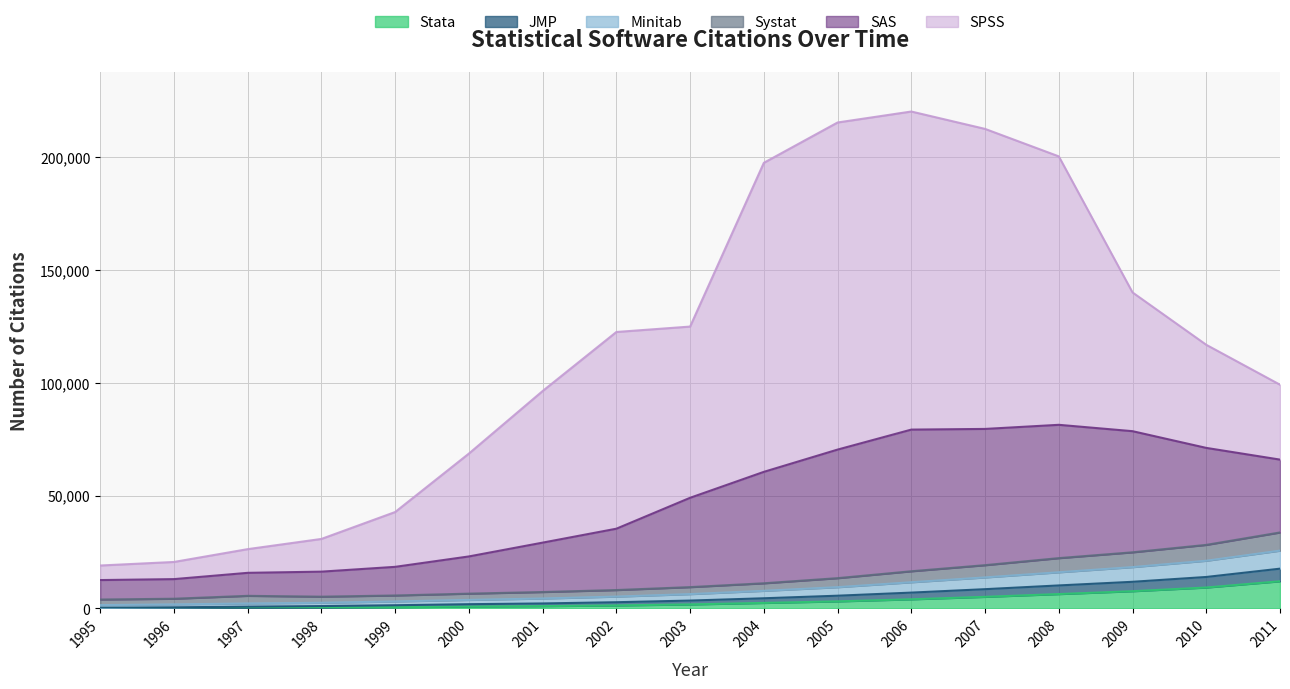

True or false: Systat and Minitab cross at least once.

False